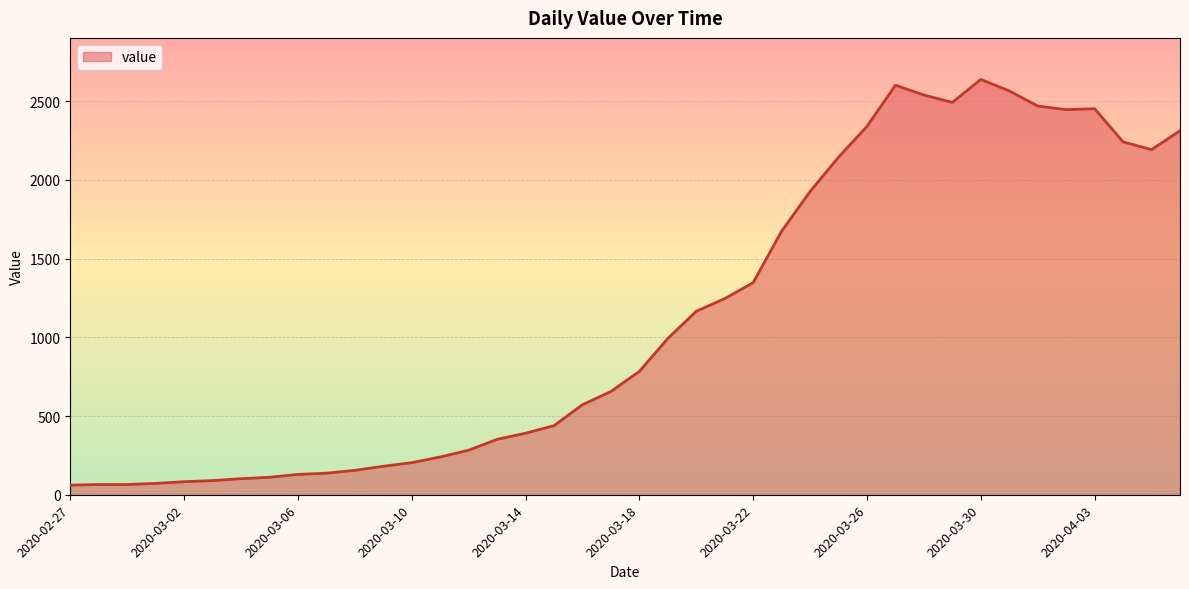

What is the greatest value displayed?

2639